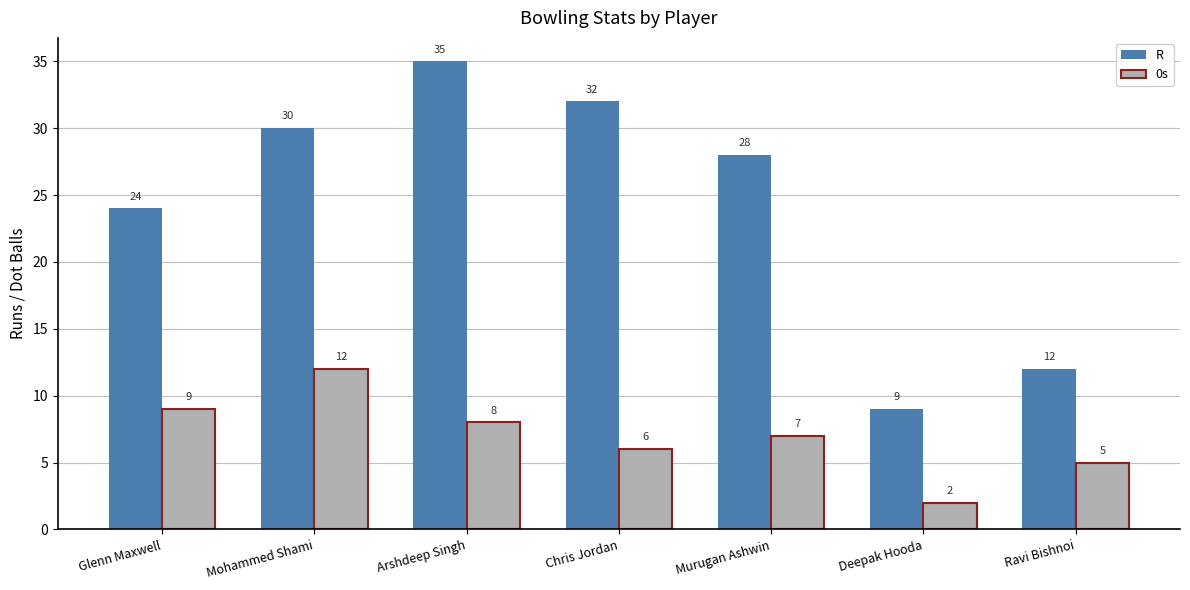

What position from the right is Arshdeep Singh?

5